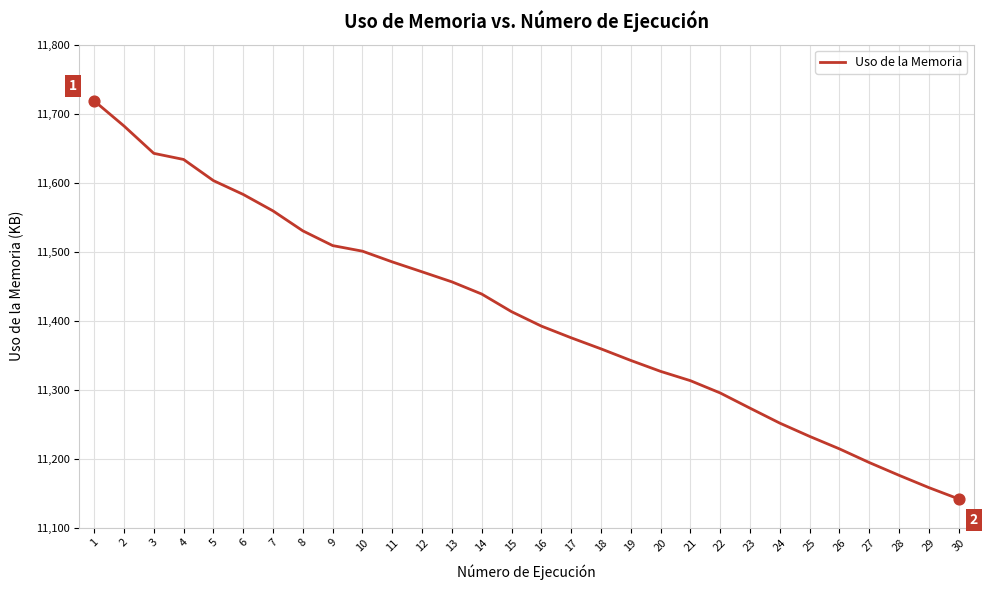

What is the change in value from 11 to 19?

-142.8